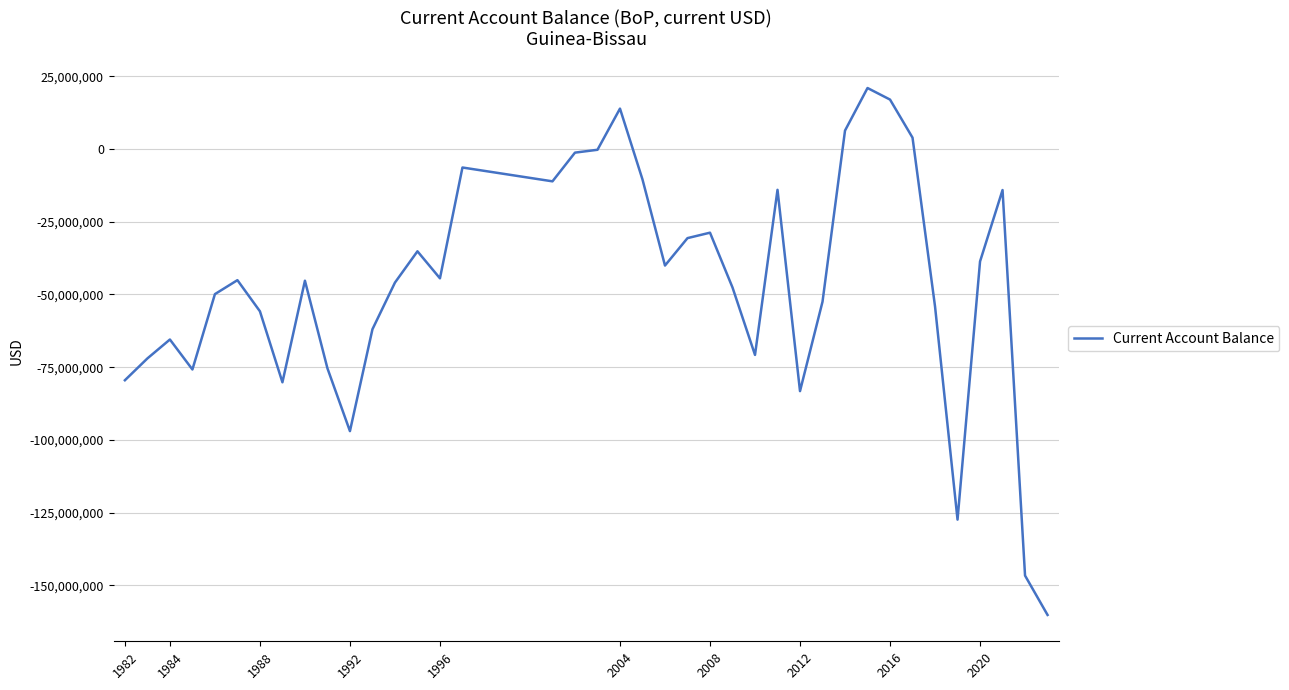

What is the maximum value shown in the chart?

20941855.3